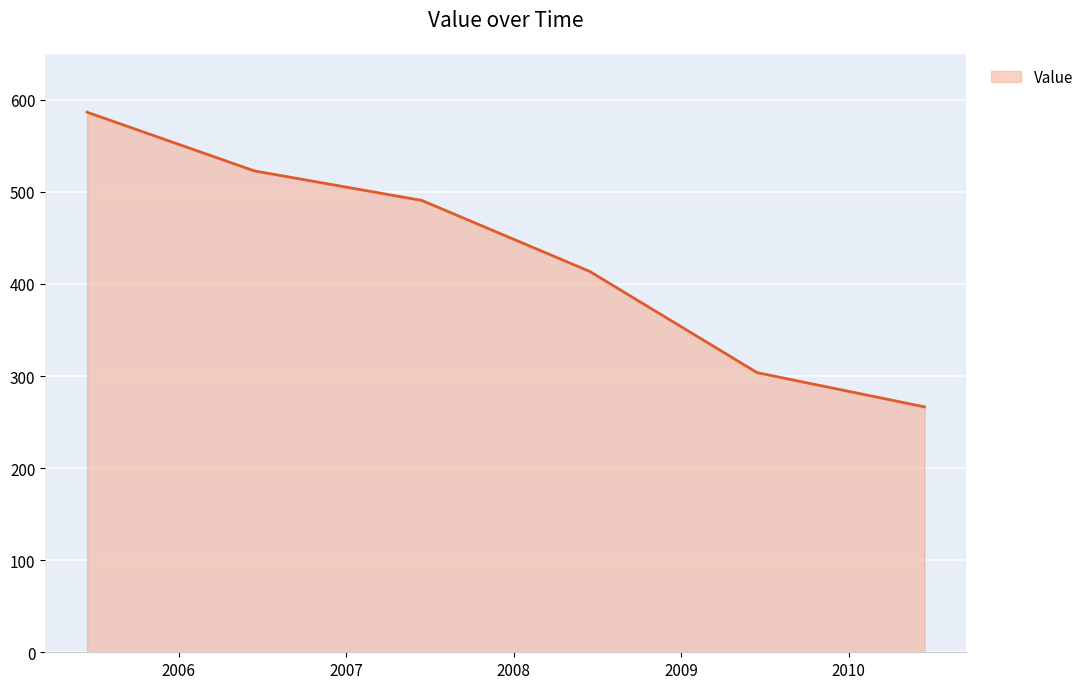

True or false: the data has more than 2 interior local peaks.

False